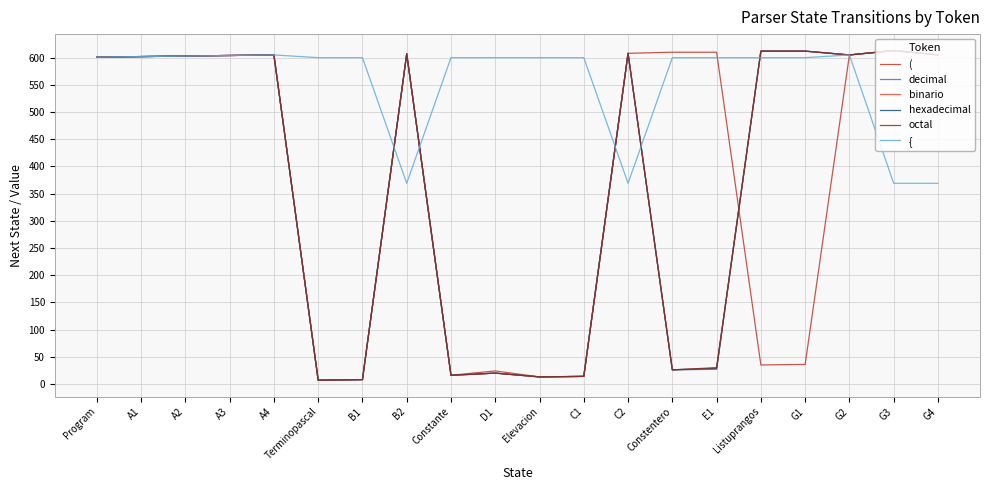

After their last crossing, which series has the higher values: { or hexadecimal?

hexadecimal